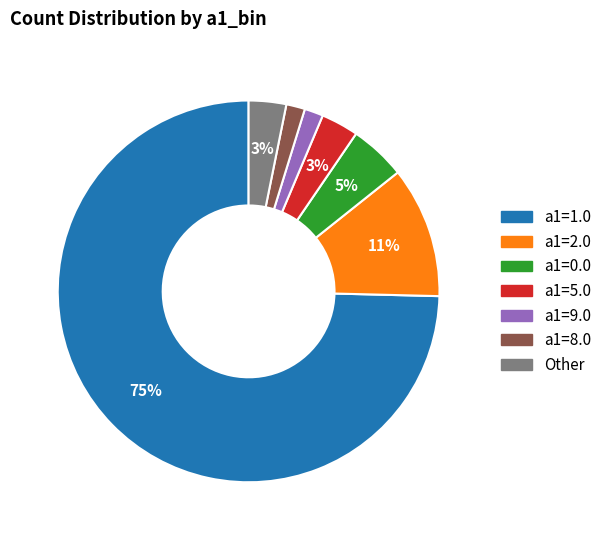

How many slices are in this pie chart?

7